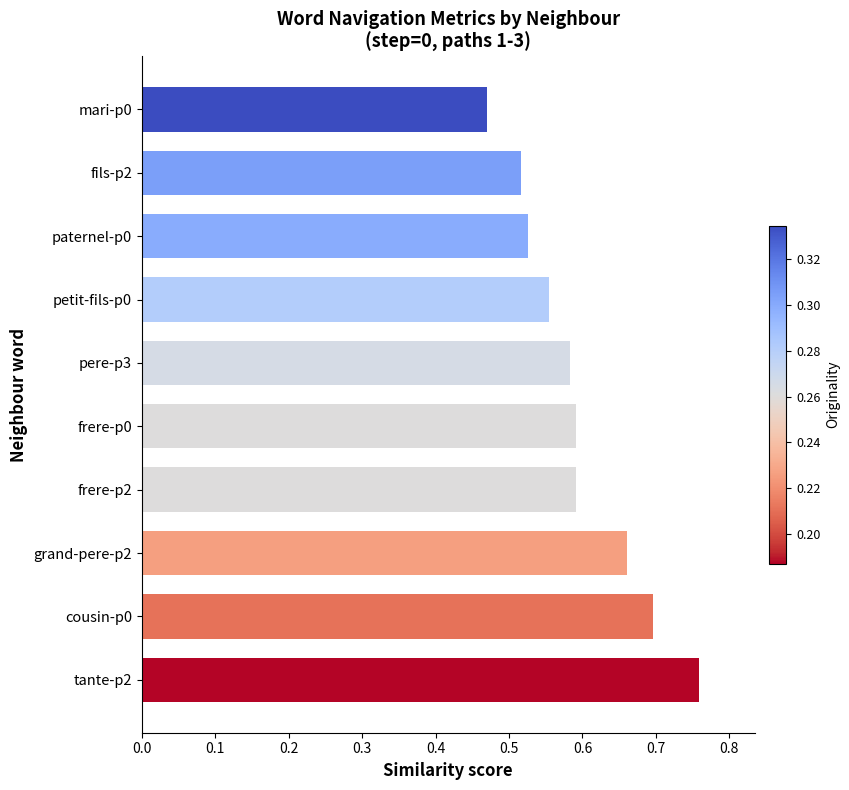

What is the sum of all values?

5.9